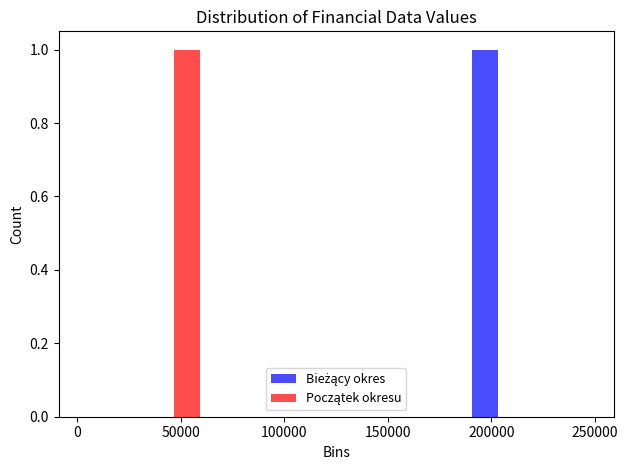

Reading left to right, transcribe this chart: for each range on the x-axis, give the height of each series' bar. Neither the bar edges nor the heights are printed on the chart, so give them approximately, as read against the axes.

0 to 30000: Bieżący okres=0	Początek okresu=0
30000 to 65000: Bieżący okres=0	Początek okresu=1
65000 to 95000: Bieżący okres=0	Początek okresu=0
95000 to 125000: Bieżący okres=0	Początek okresu=0
125000 to 155000: Bieżący okres=0	Początek okresu=0
155000 to 190000: Bieżący okres=0	Początek okresu=0
190000 to 220000: Bieżący okres=1	Początek okresu=0
220000 to 250000: Bieżący okres=0	Początek okresu=0